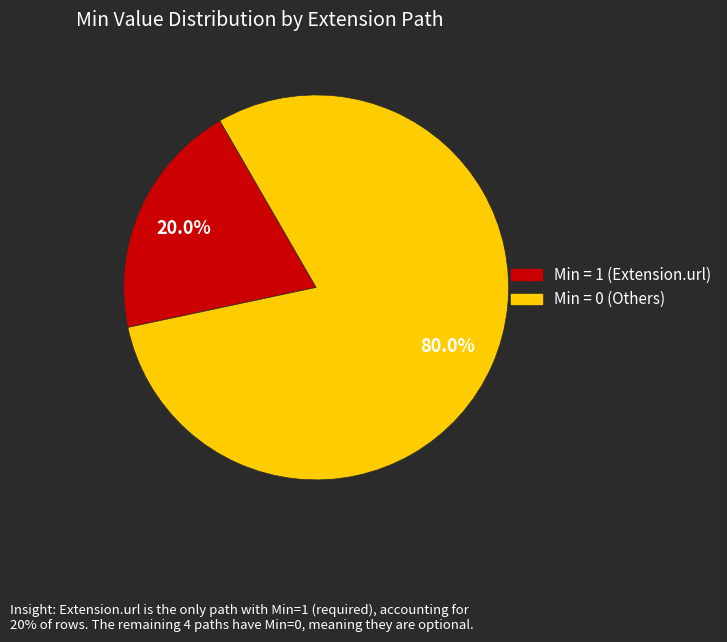

How many slices are in this pie chart?

2